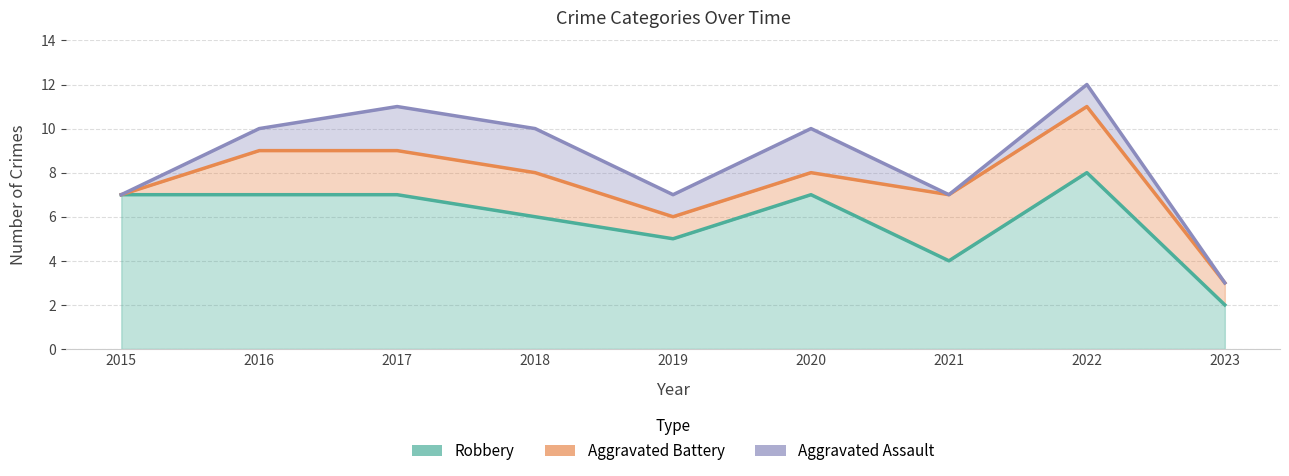

At which category is the sum across all series the highest?

2022